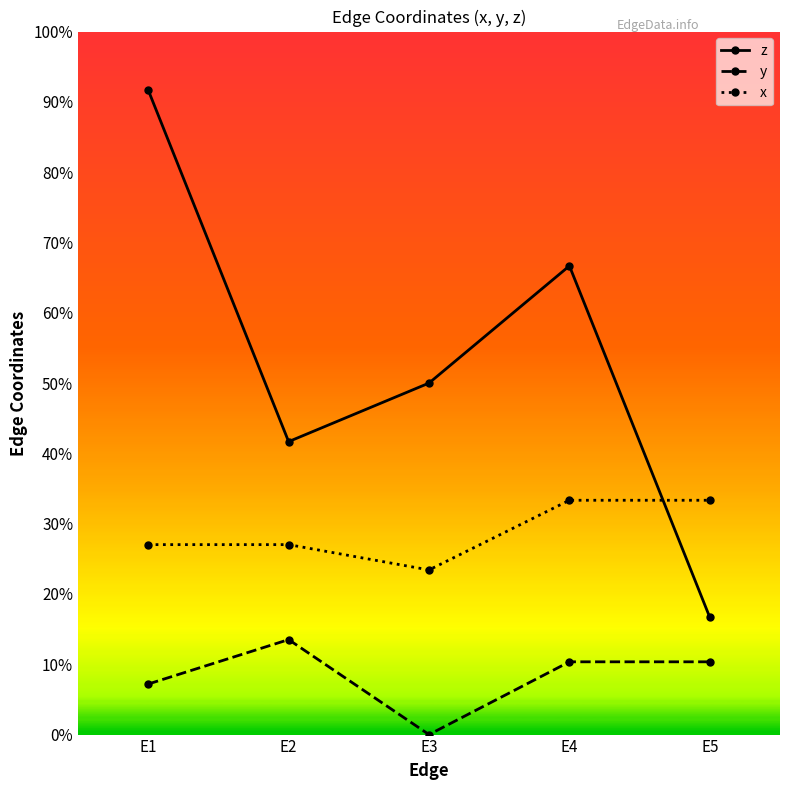

Is this an area chart (filled region under the line)?

No